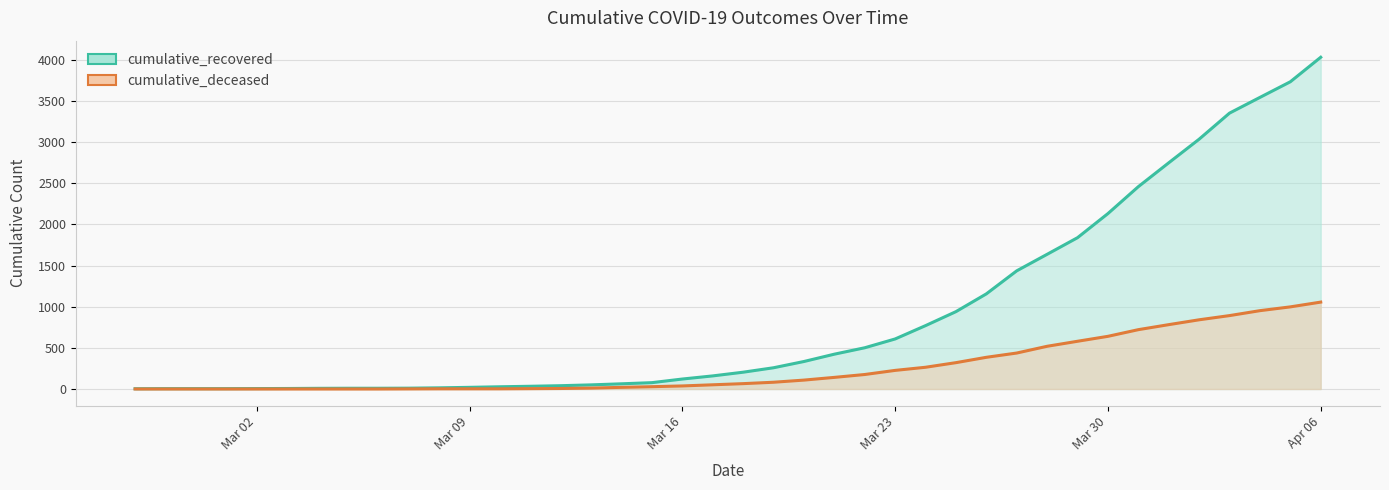

True or false: cumulative_recovered_line has more than 1 points higher than both neighbors.

False